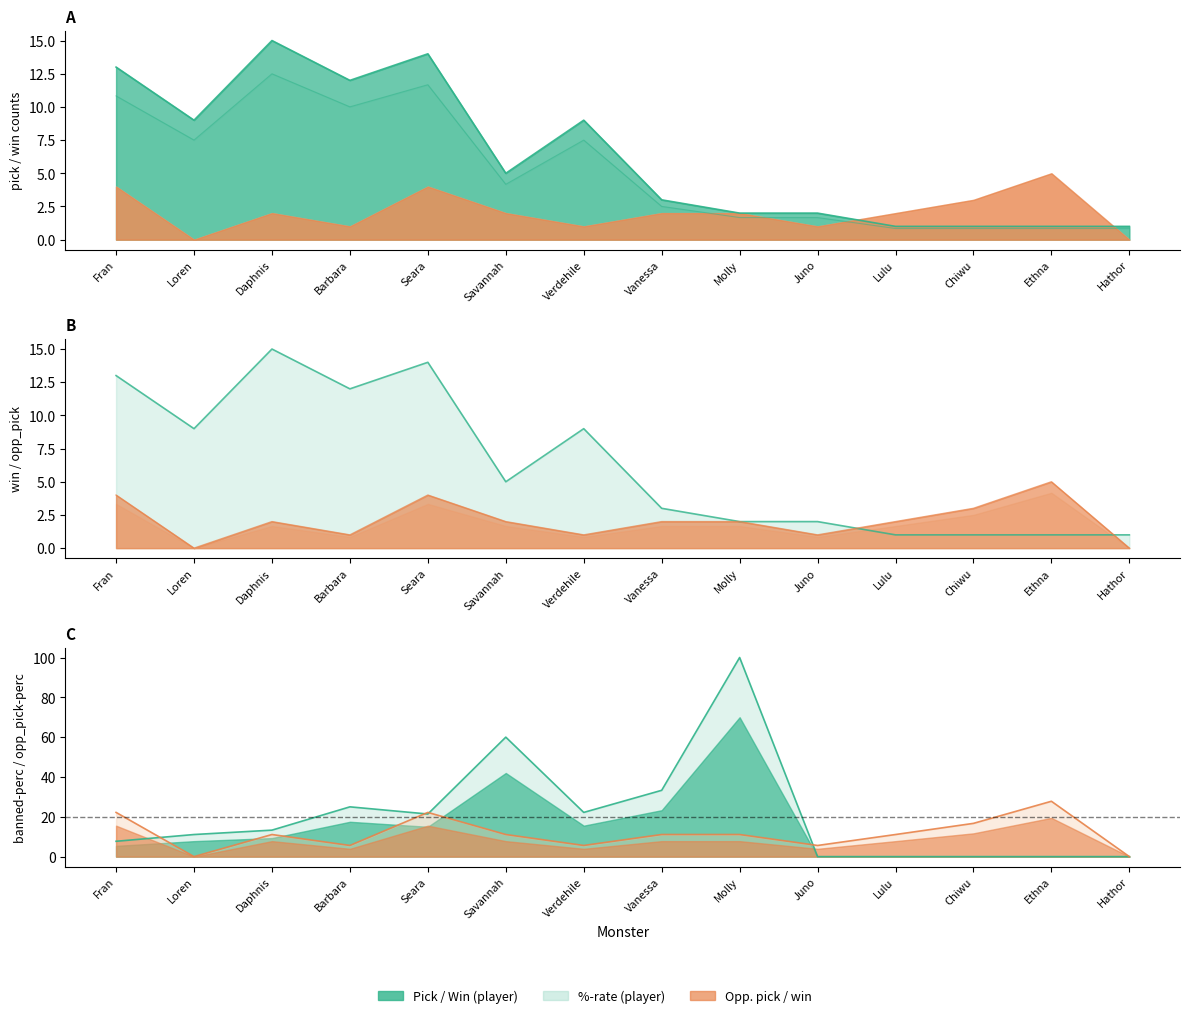

How many lines are shown in the chart?

6